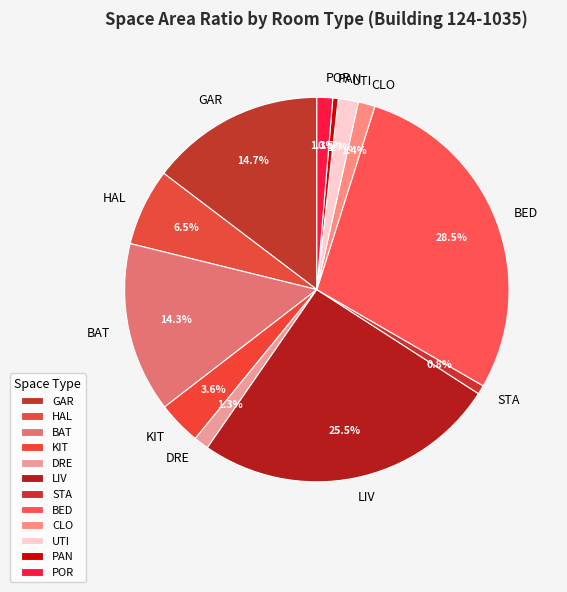

Is there any slice that represents more than half of the pie?

No